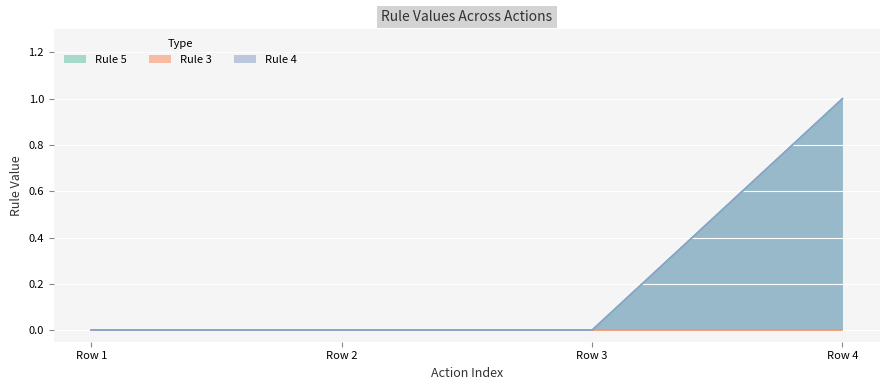

What is the approximate value of Rule 5 at Row 4?

1